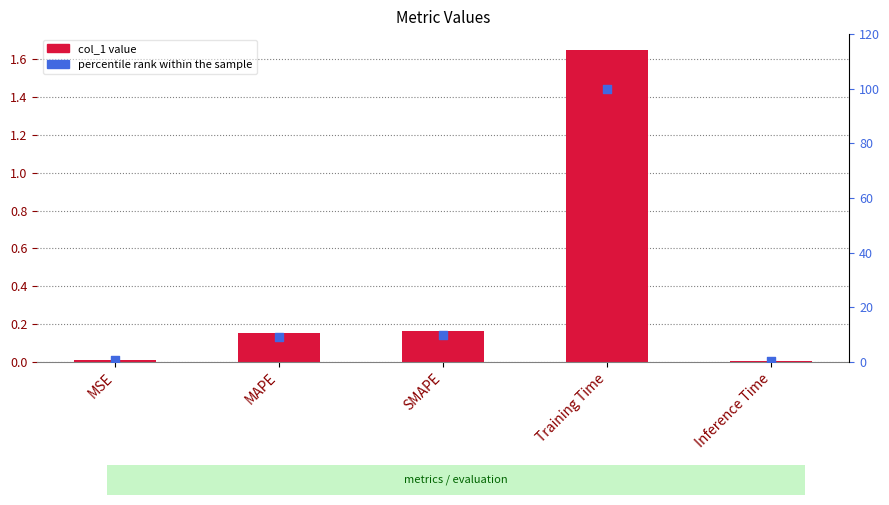

Which series has the largest total across all categories?

percentile rank within the sample